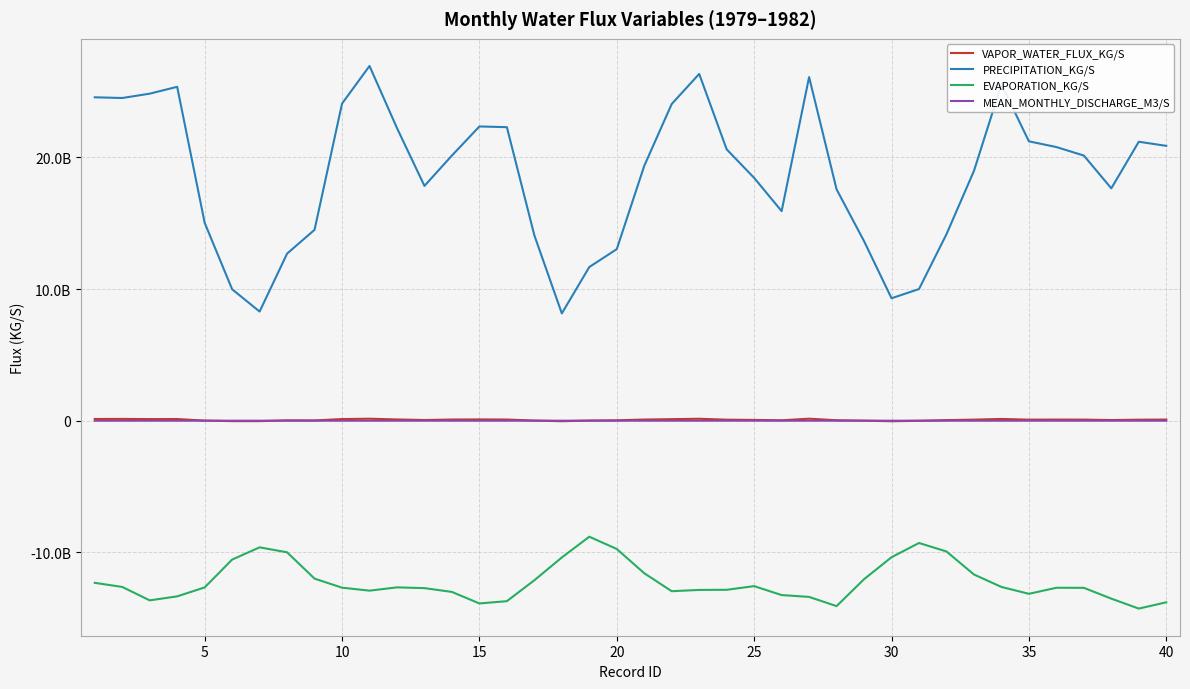

Does the chart have visible grid lines?

Yes